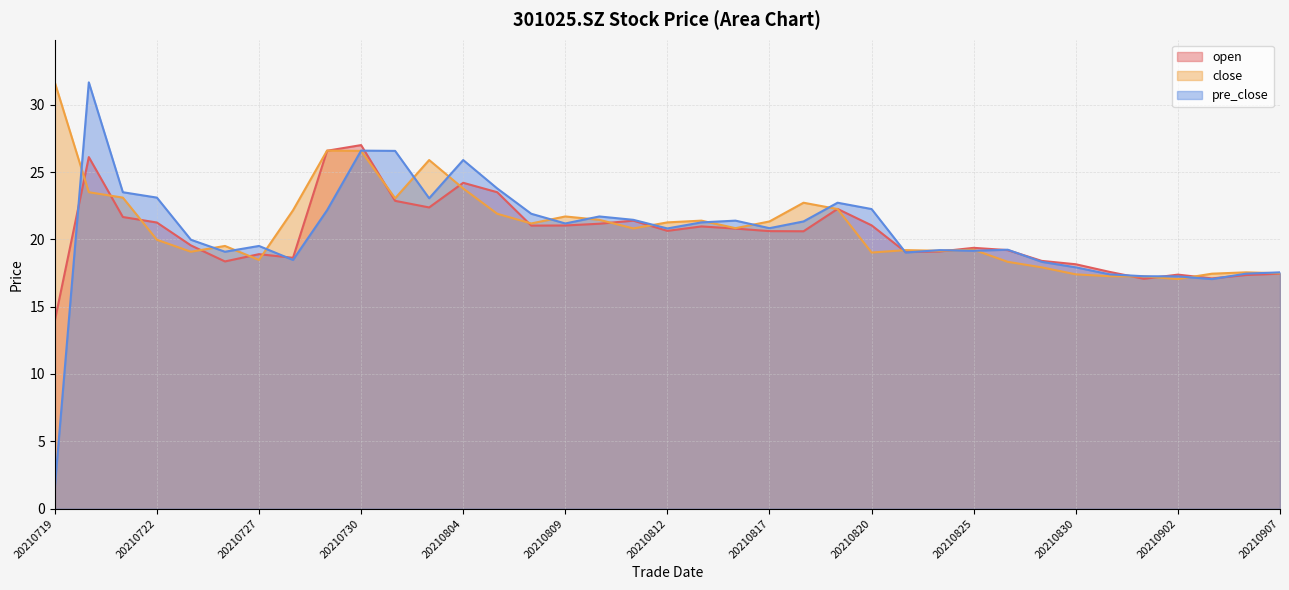

Which series changed the most between 20210727 and 20210818?

close